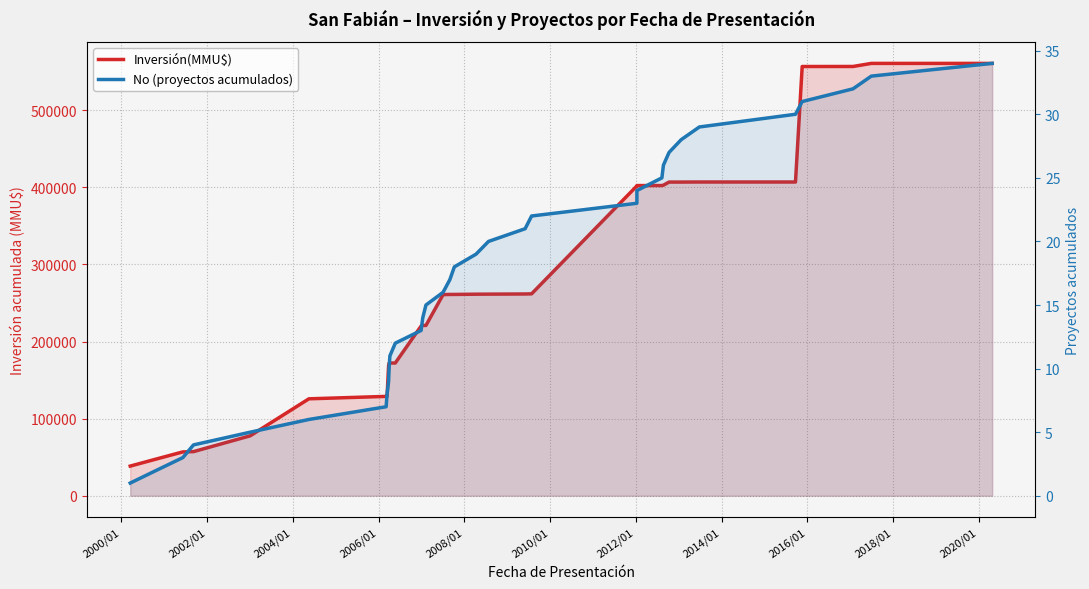

The value of Inversión(MMU$) at 23 is 244293. True or false?

False